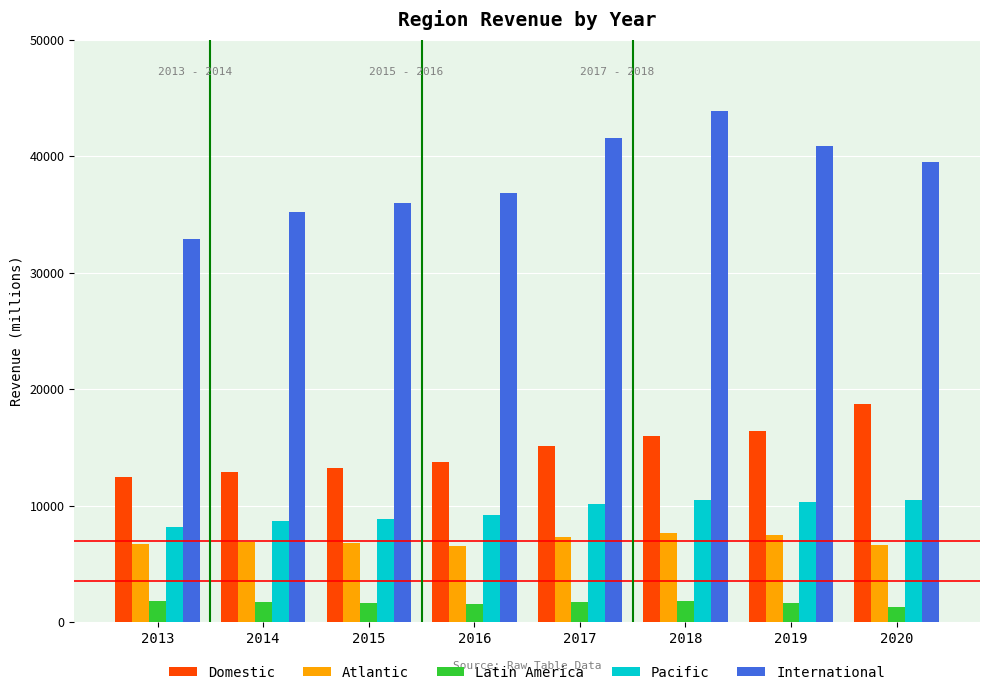

How many categories are shown in the chart?

8